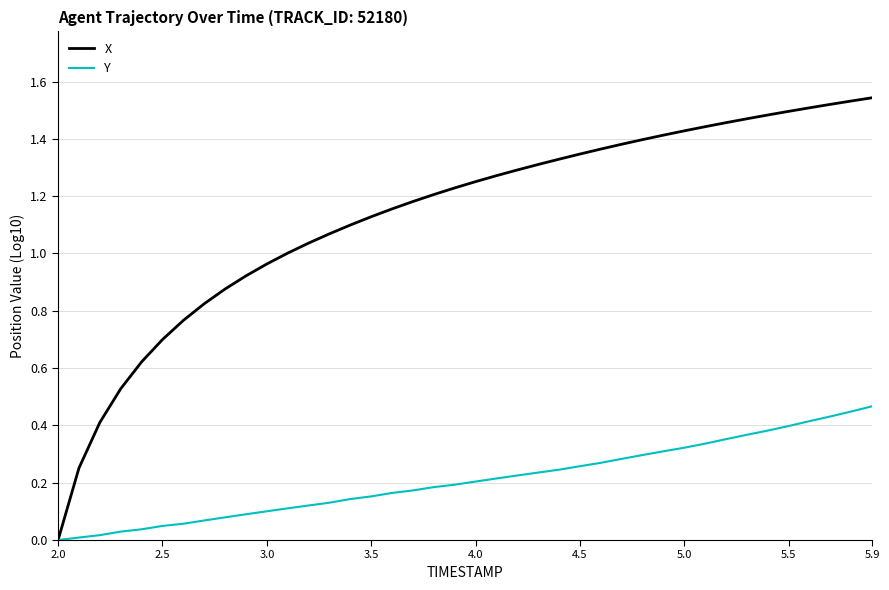

Rank the series by their maximum value, from highest to lowest.

X, Y